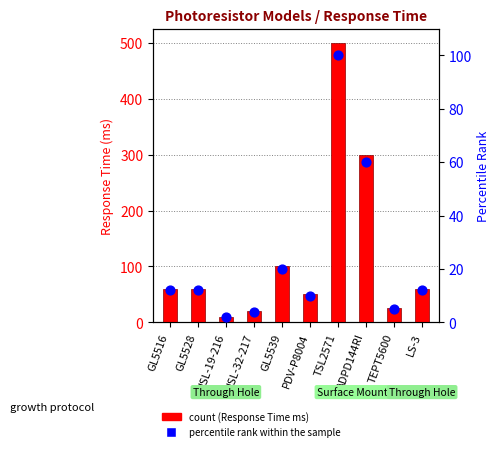

What are all the series names shown in the legend?

Response Time (ms), percentile rank within the sample